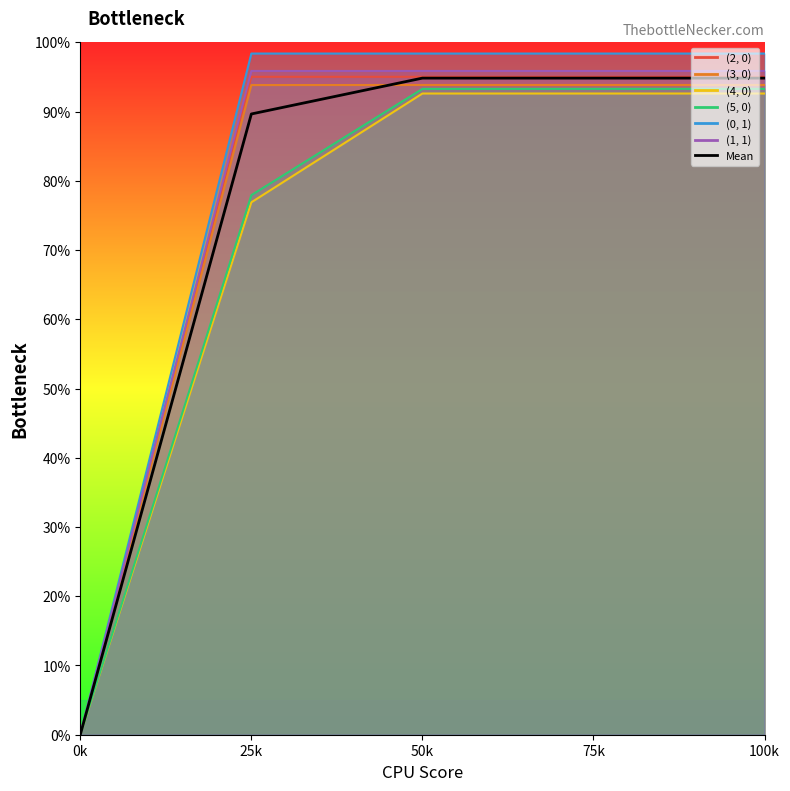

Rank the categories by value from lowest to highest.

0k, 25k, 50k, 75k, 100k